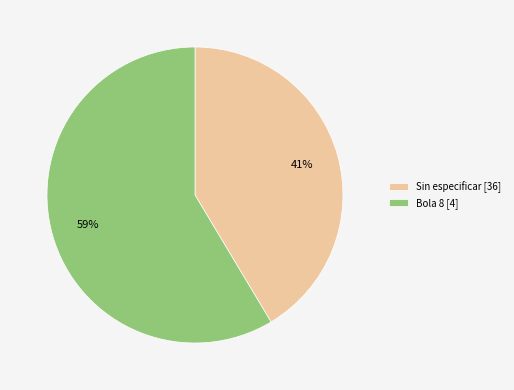

To the nearest percent, what is the combined percentage of Bola 8 [4] and Sin especificar [36]?

100%